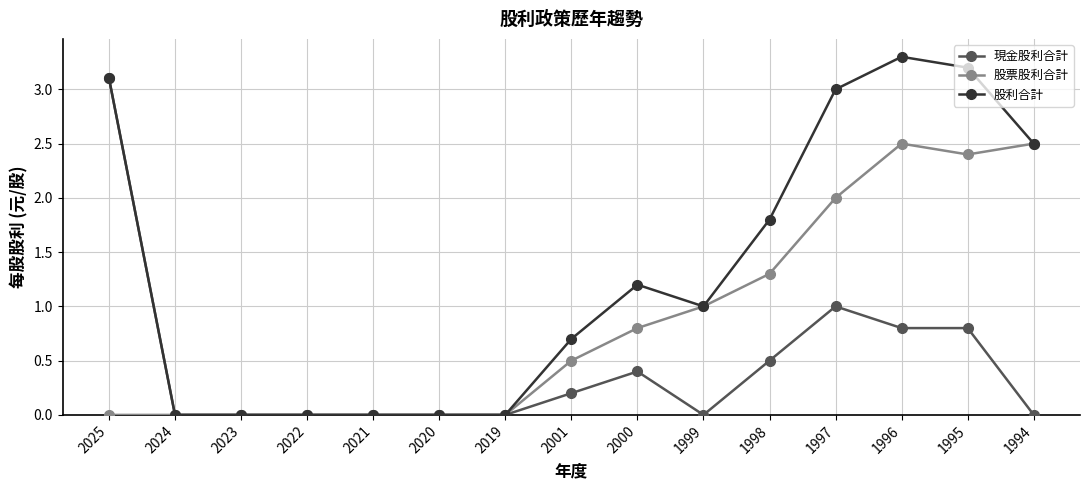

At which label does 股利合計 reach its peak?

1996